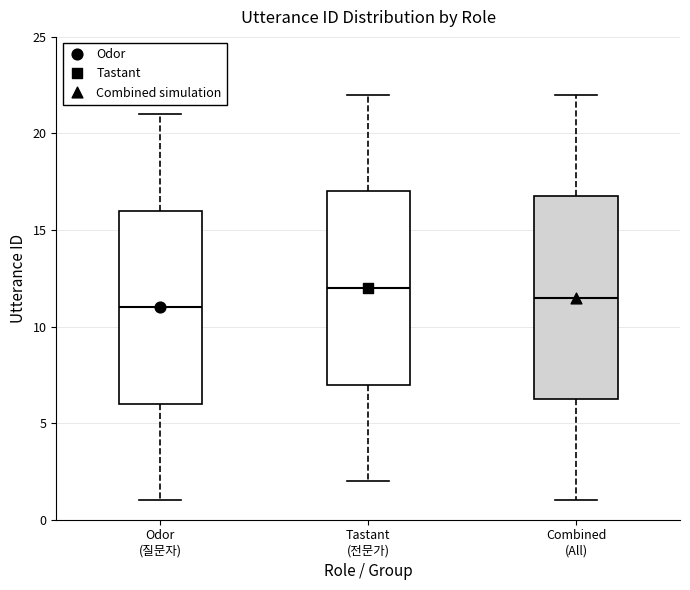

Where is the lower edge of the box for Odor (질문자) on the y-axis? The values are not printed on the chart, so give them approximately, as read against the axis.

6.0